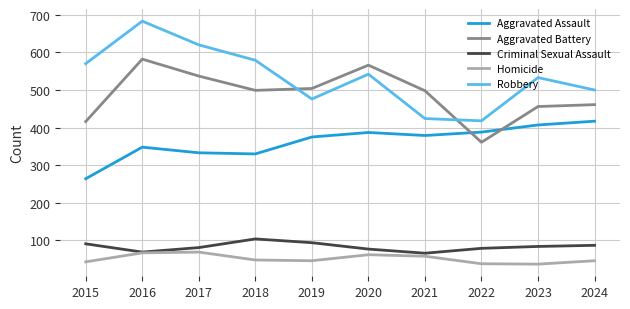

Is the value of Aggravated Assault at 2017 greater than the value of Homicide at 2024?

Yes